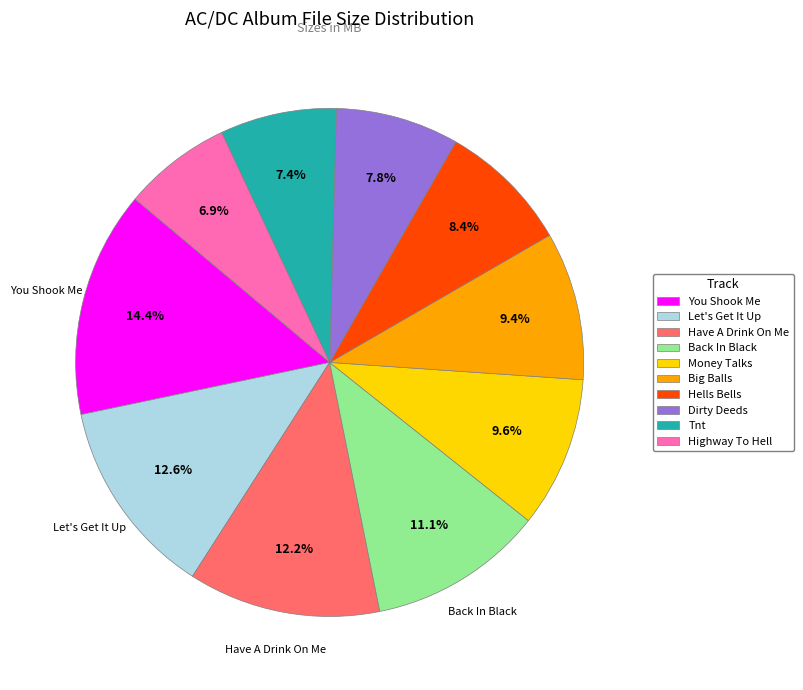

Between Highway To Hell and Big Balls, which is larger?

Big Balls